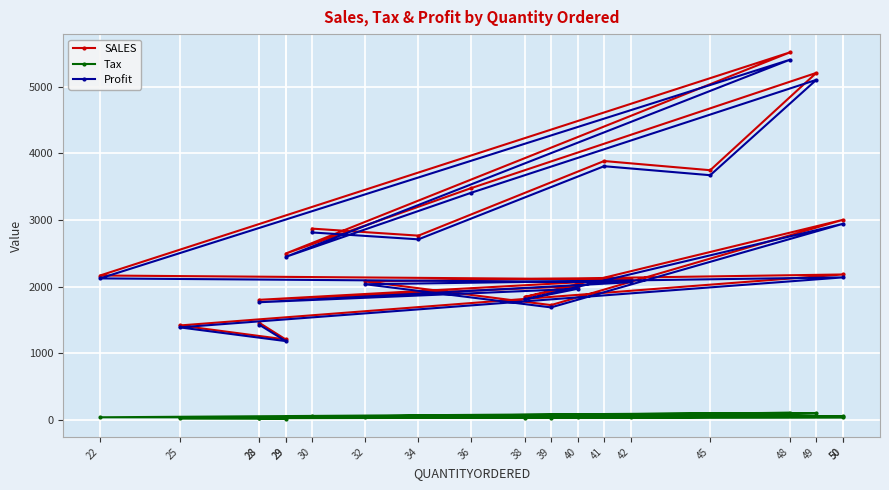

What is the label of the 18th point from the right?

41